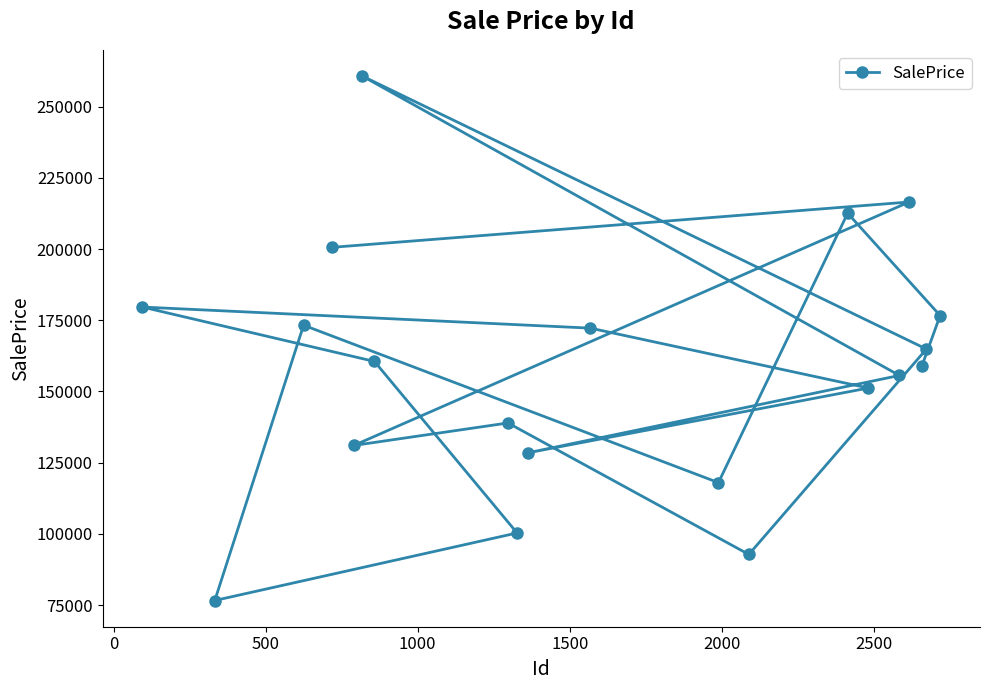

What is the difference between the maximum and minimum values?

184062.5